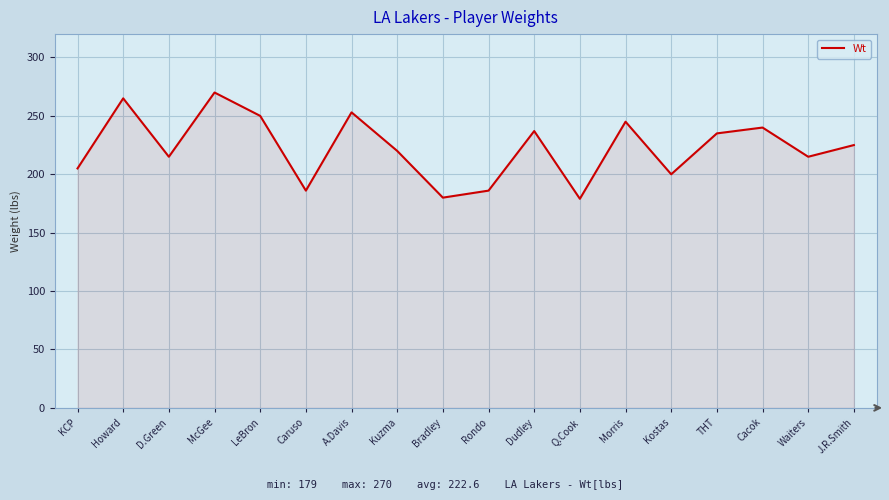

What is the sum of all values?

4006